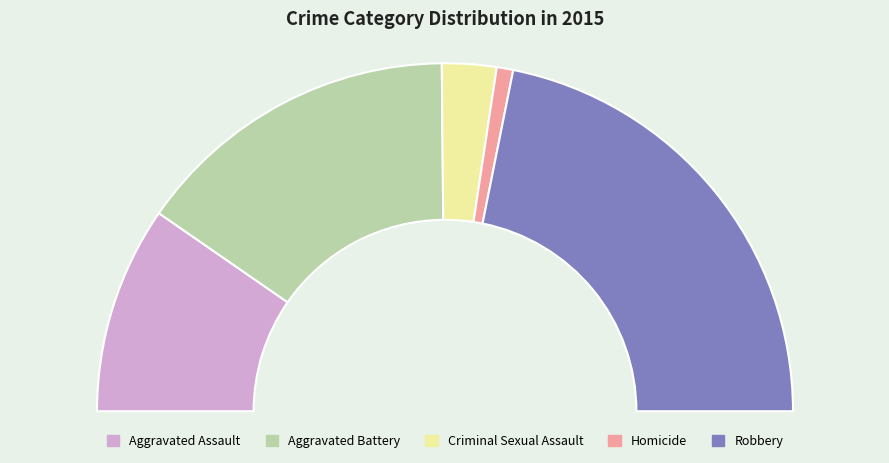

What is the change in value from Aggravated Assault to Homicide?

-151